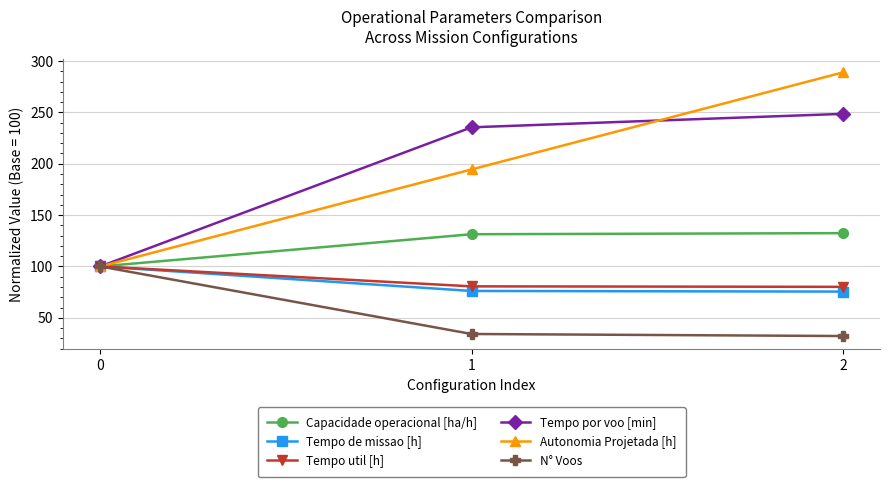

The Tempo util [h] series shows 80.6 at 1. True or false?

True